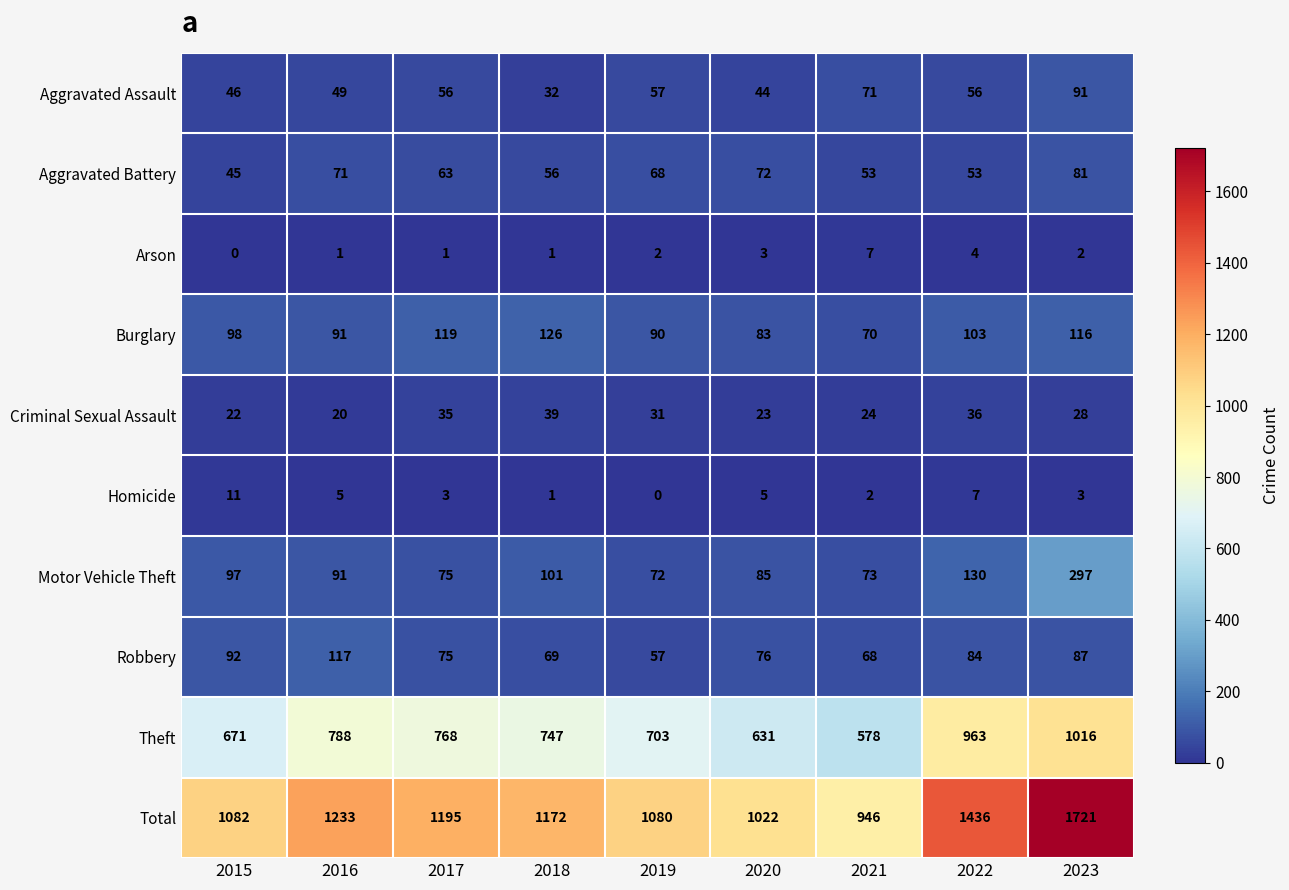

Between 2019 and 2020, which series saw the biggest shift?

Theft